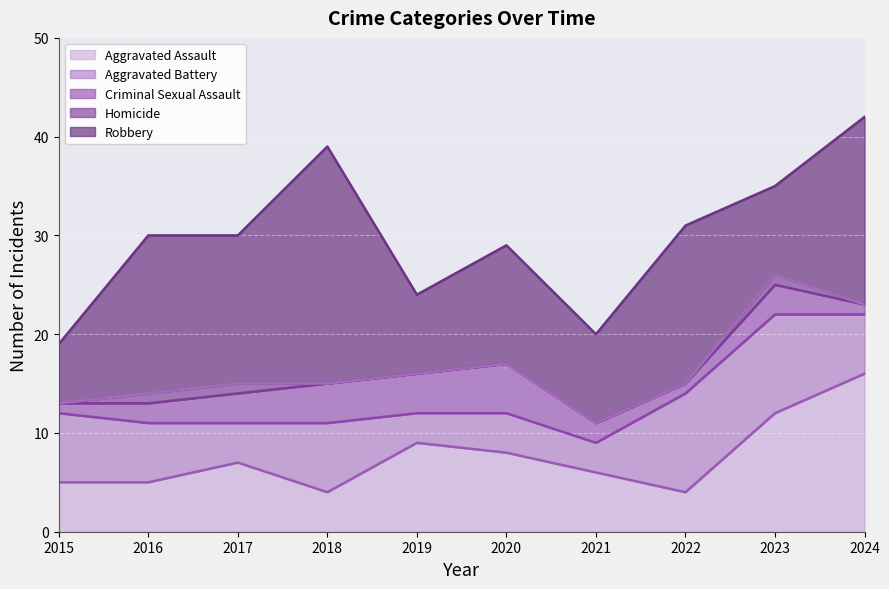

Which category has the highest value across all series?

2018